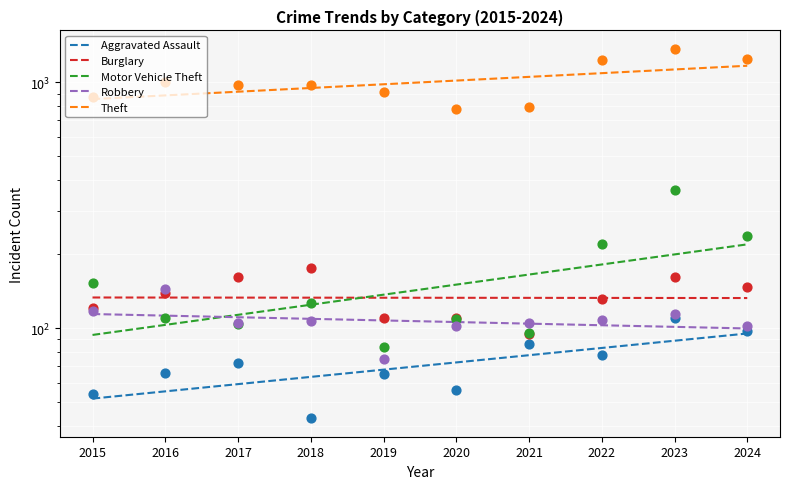

What are all the series names shown in the legend?

Aggravated Assault, Burglary, Motor Vehicle Theft, Robbery, Theft